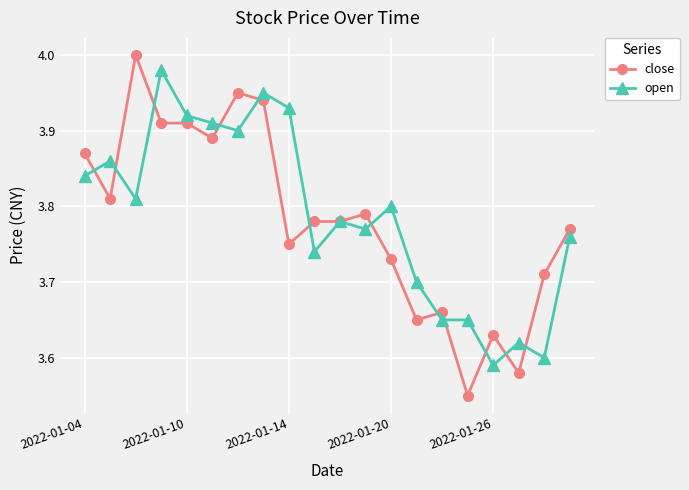

At how many categories does at least one series exceed 3?

20